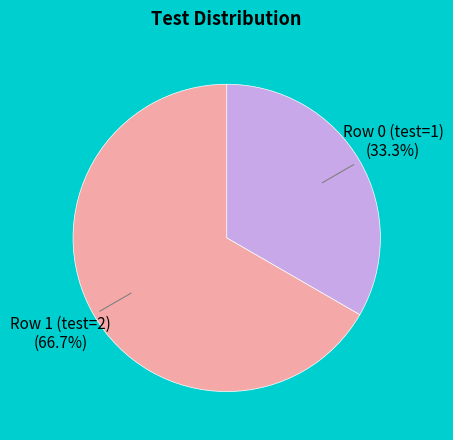

What percentage is the Row 1 (test=2) slice, to the nearest percent?

67%